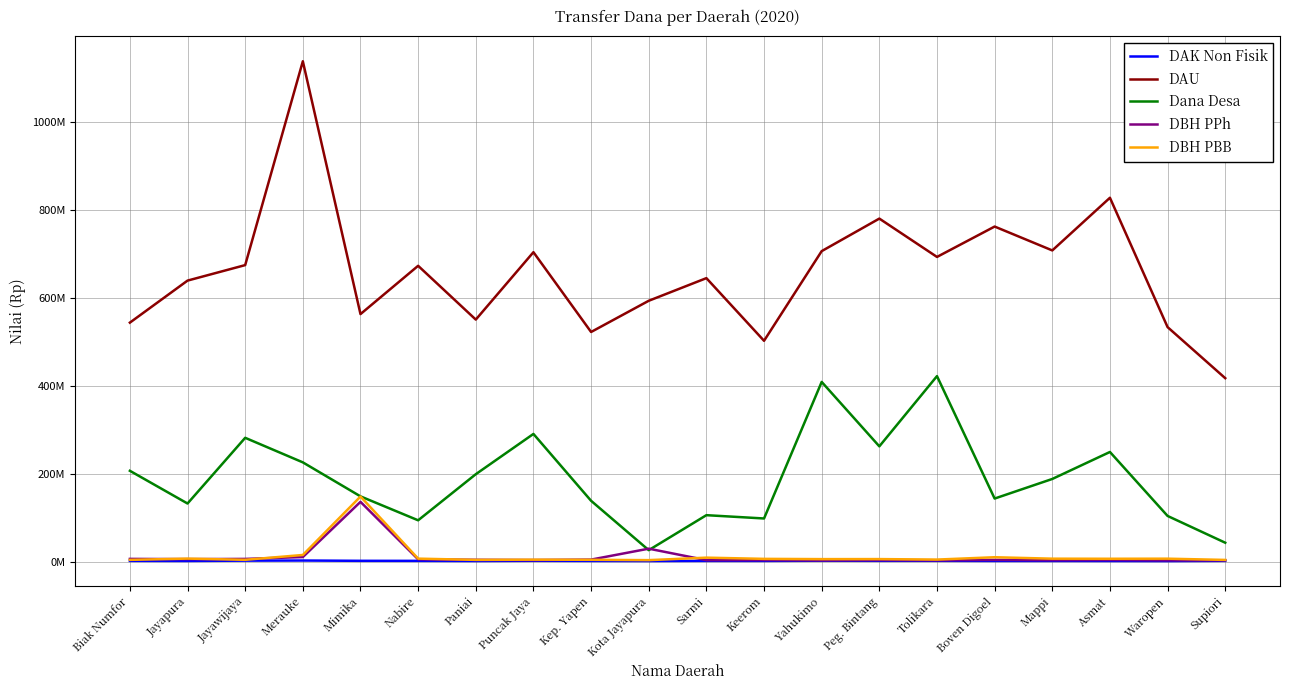

At which category is the sum across all series the highest?

Merauke